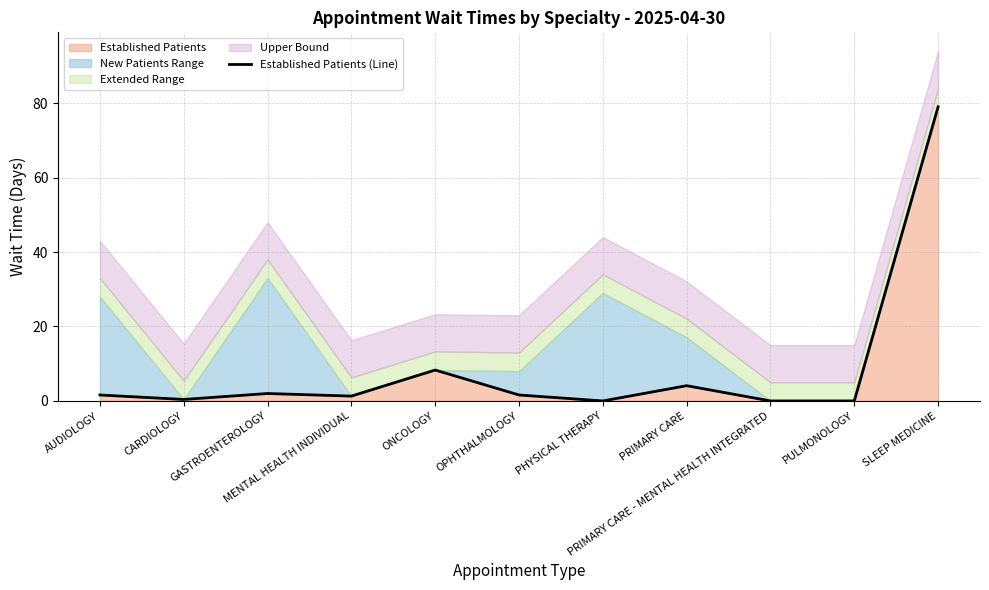

How many interior local peaks (higher than both neighbors) does the data have?

3